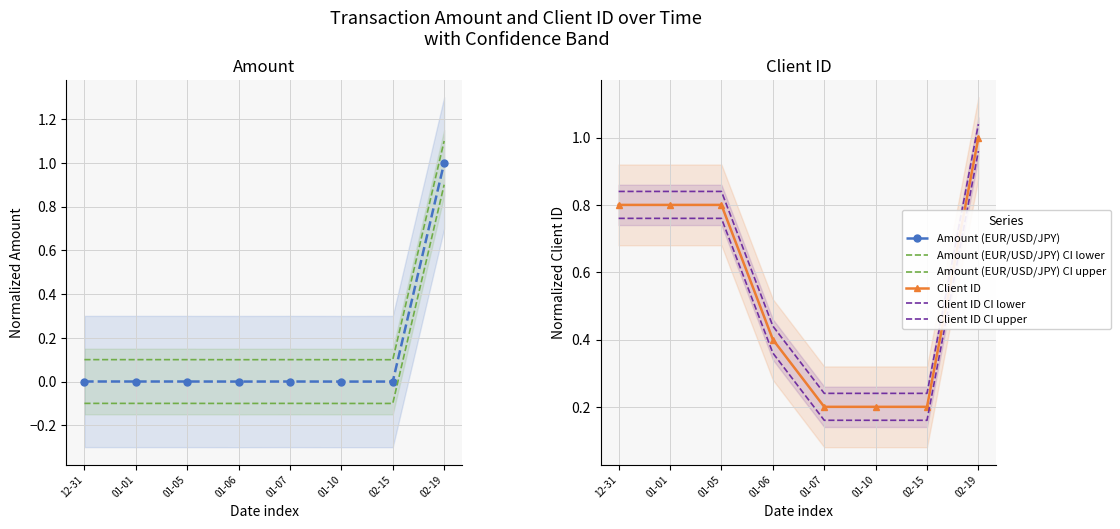

Which series has the widest spread of values?

Amount (EUR/USD/JPY) CI upper